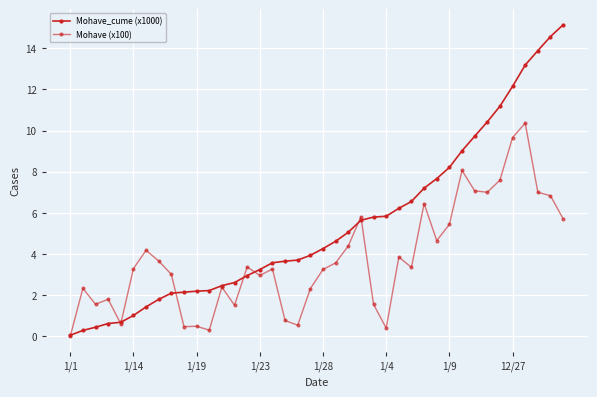

At which label is Mohave (x100) closest to 5?

29